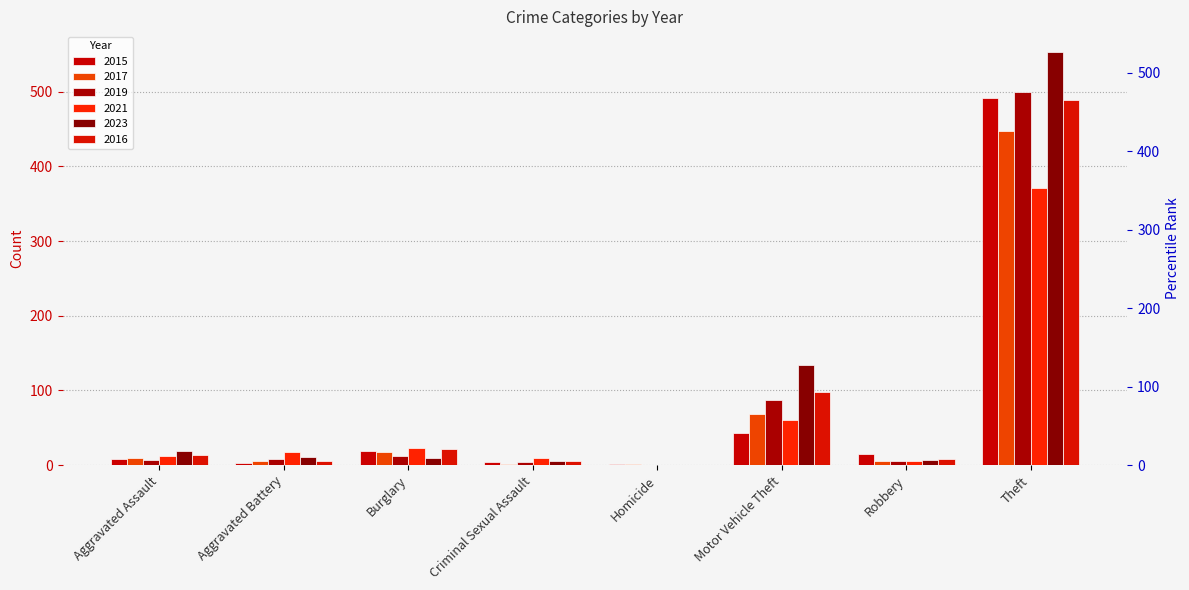

What is the label of the 6th bar from the left?

Motor Vehicle Theft